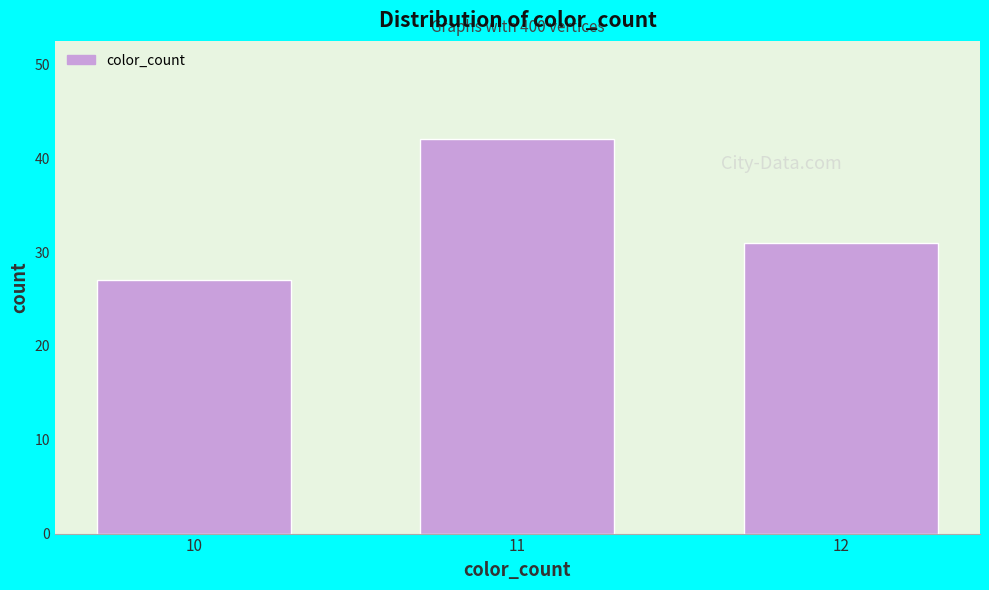

Reading left to right, list all the values displayed in this chart.

27	42	31